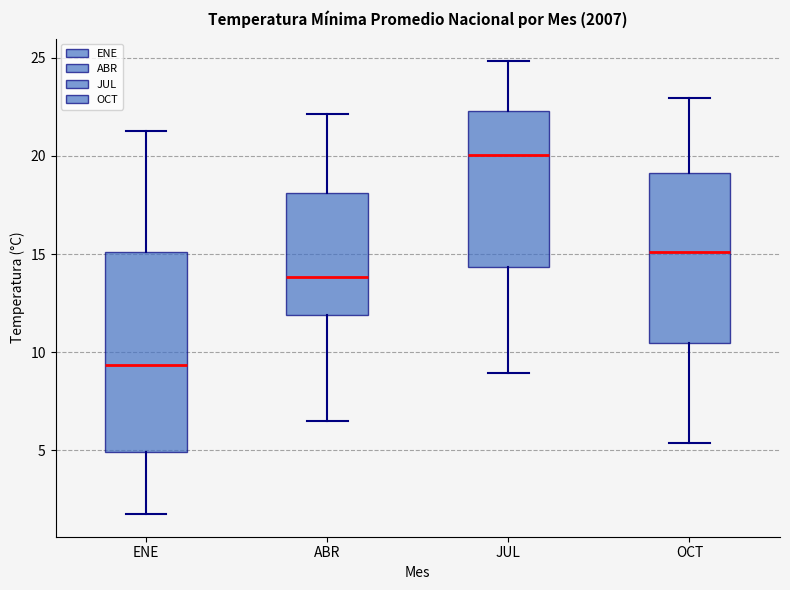

Reading left to right, read every box against the y-axis: the position of its median line, the range the box covers, and the ends of its whiskers. The values are not printed on the chart, so give them approximately, as read against the axis.

ENE: median 9.5, box 5.0 to 15.0, whiskers 2.0 to 21.5
ABR: median 14.0, box 12.0 to 18.0, whiskers 6.5 to 22.0
JUL: median 20.0, box 14.5 to 22.5, whiskers 9.0 to 25.0
OCT: median 15.0, box 10.5 to 19.0, whiskers 5.5 to 23.0